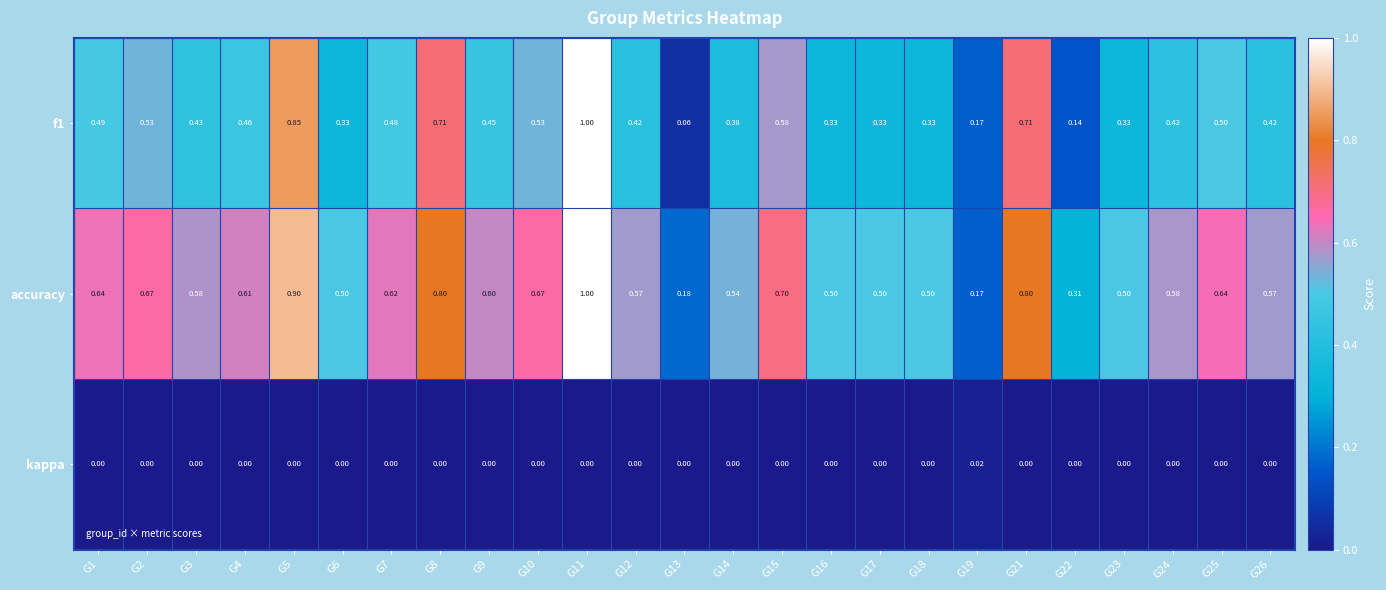

Is the value of accuracy at G14 greater than the value of kappa at G21?

Yes